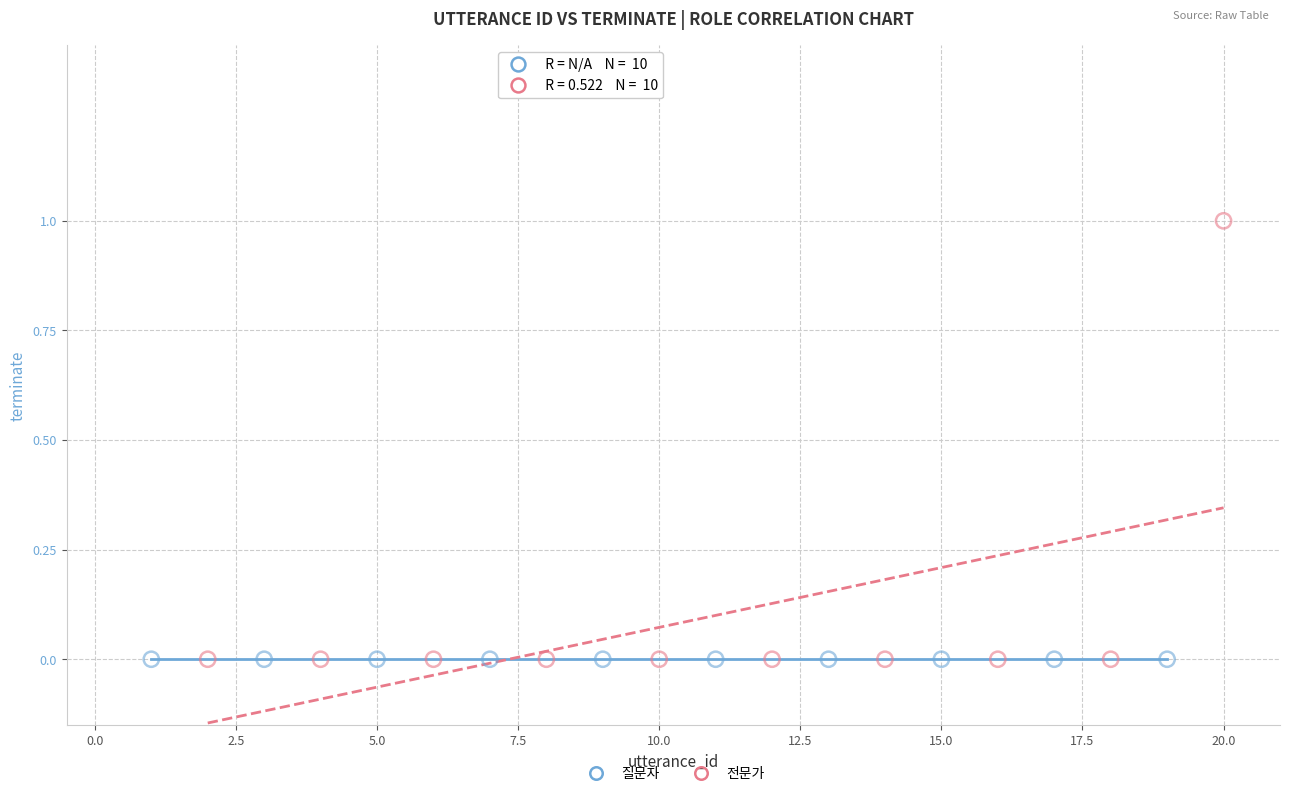

Which series reaches the maximum Y coordinate?

전문가